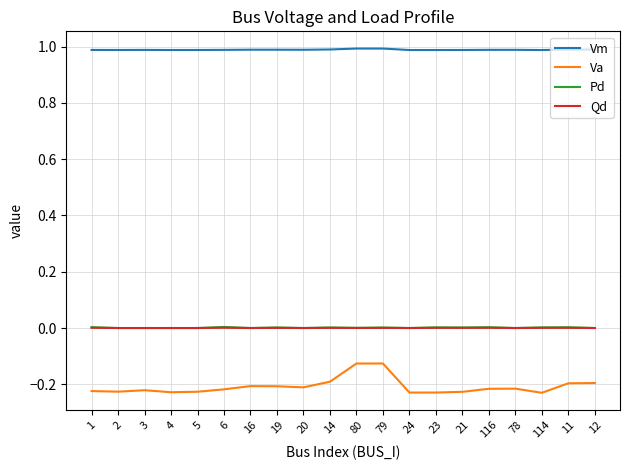

How many lines are shown in the chart?

4